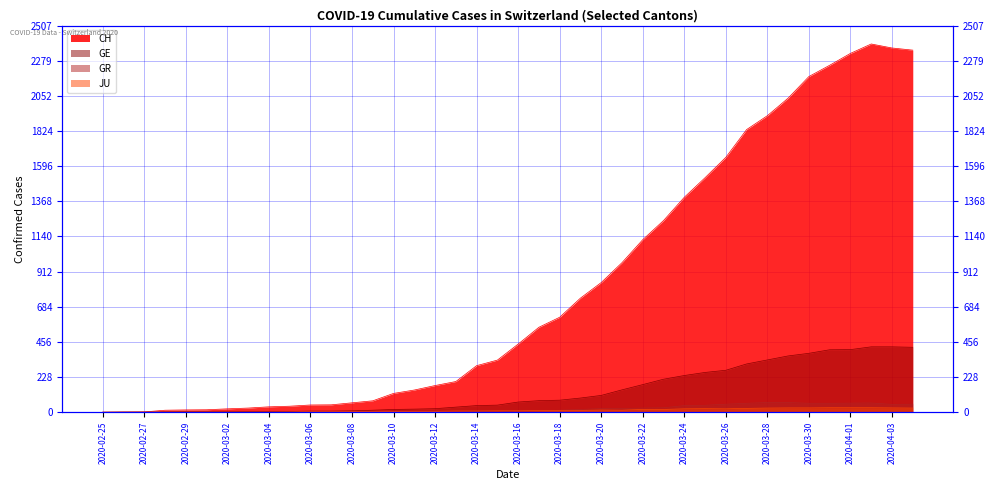

What position from the left is 2020-03-28?

33